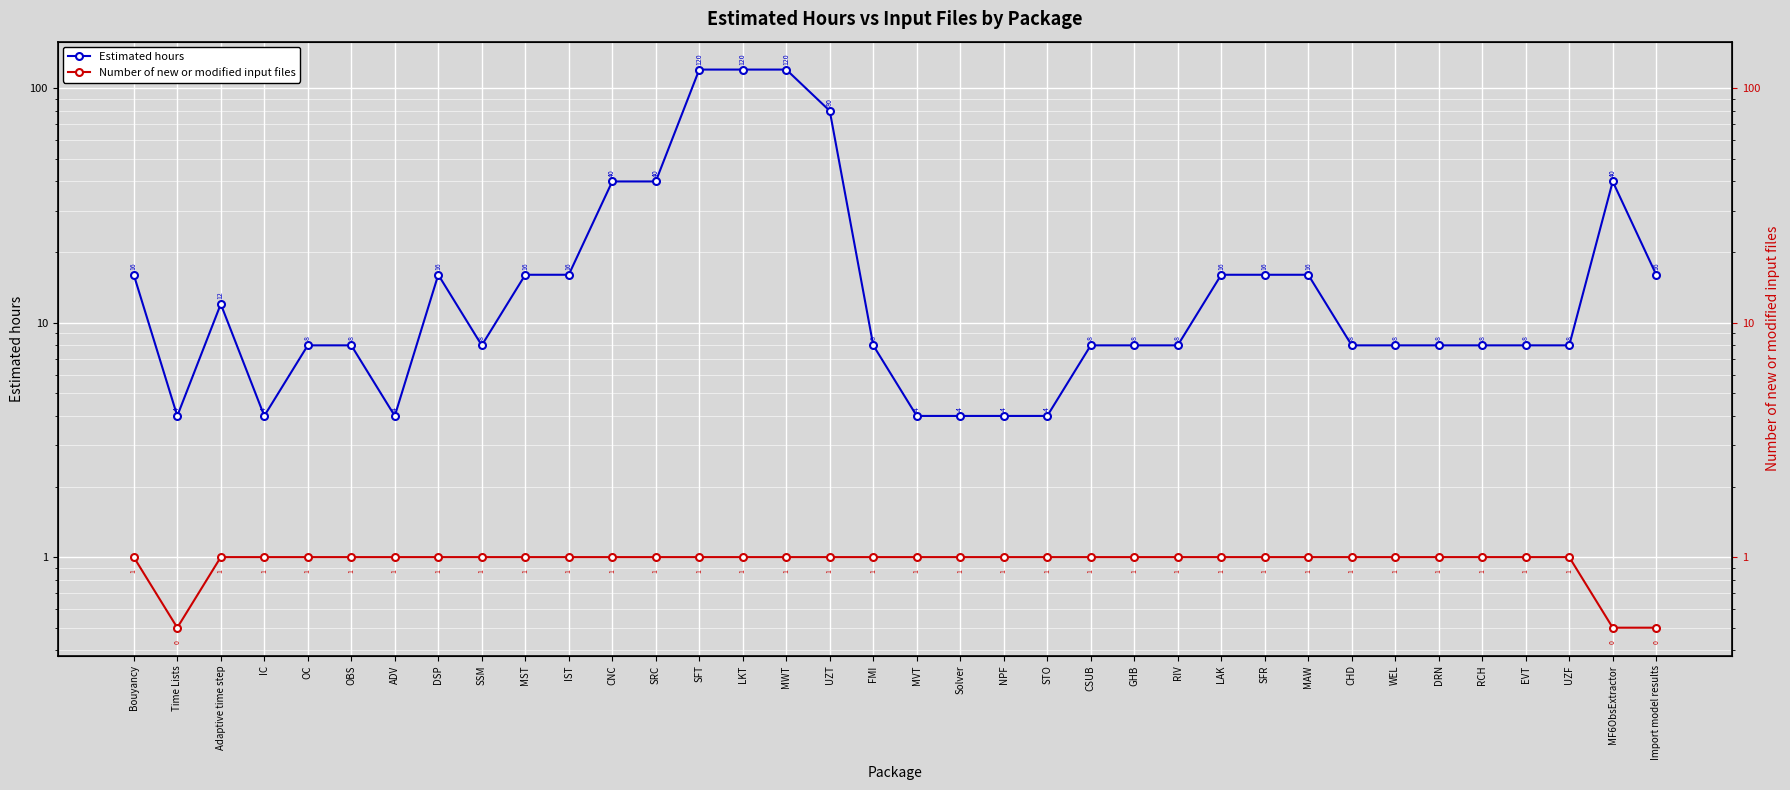

Does the chart display data point markers on the line(s)?

Yes